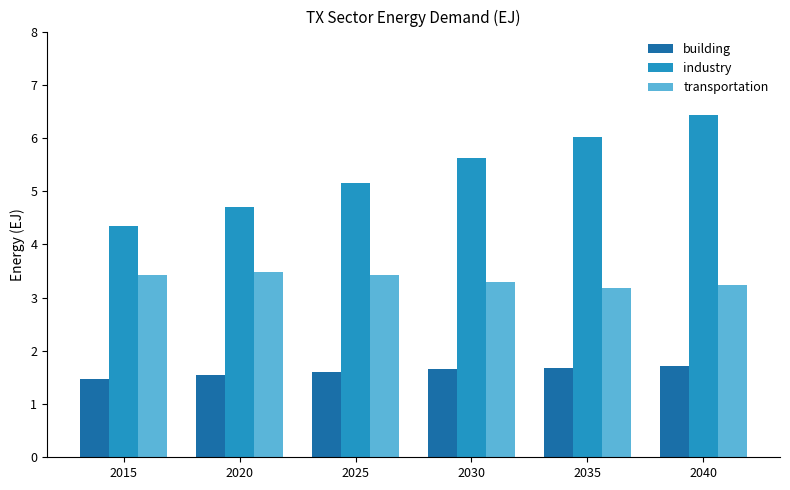

How many groups of bars are there?

6